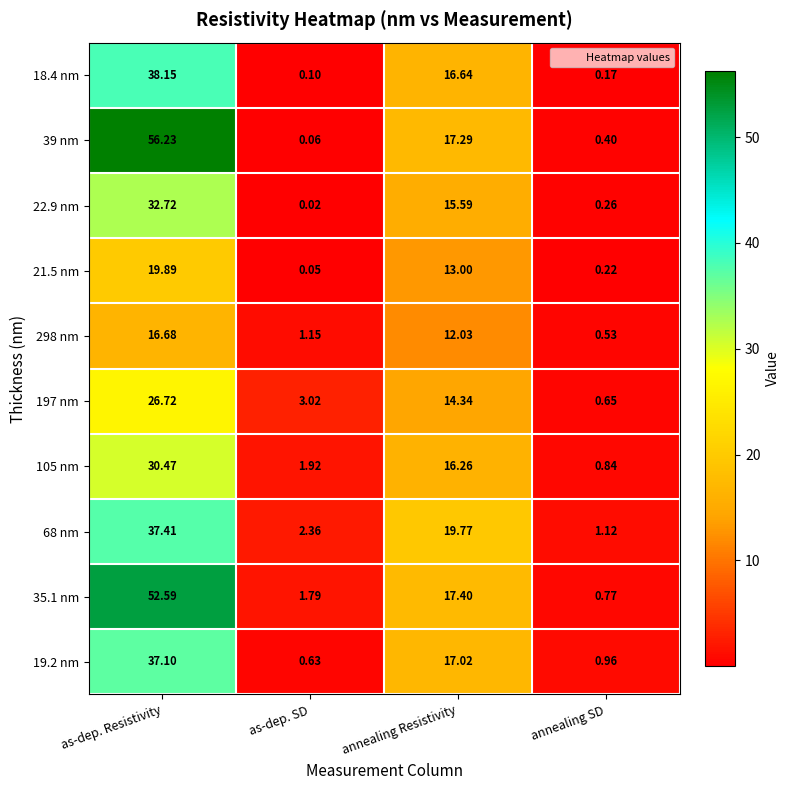

Rank the series at annealing Resistivity from lowest to highest value.

298 nm, 21.5 nm, 197 nm, 22.9 nm, 105 nm, 18.4 nm, 19.2 nm, 39 nm, 35.1 nm, 68 nm